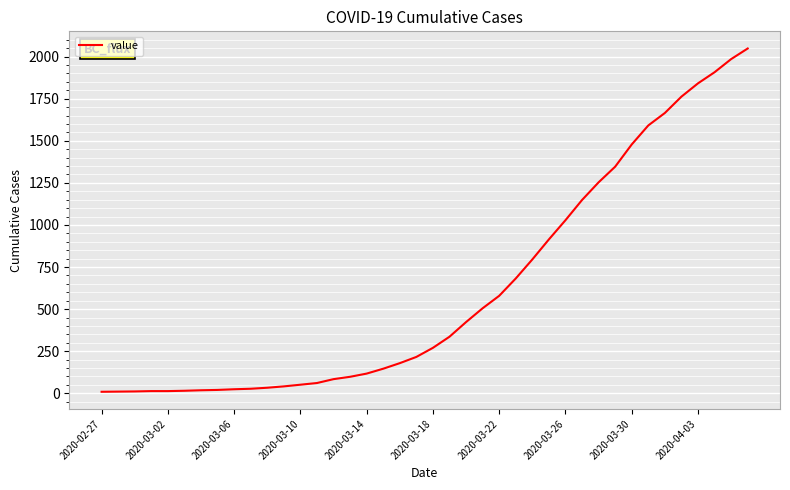

What is the difference between the maximum and minimum values?

2039